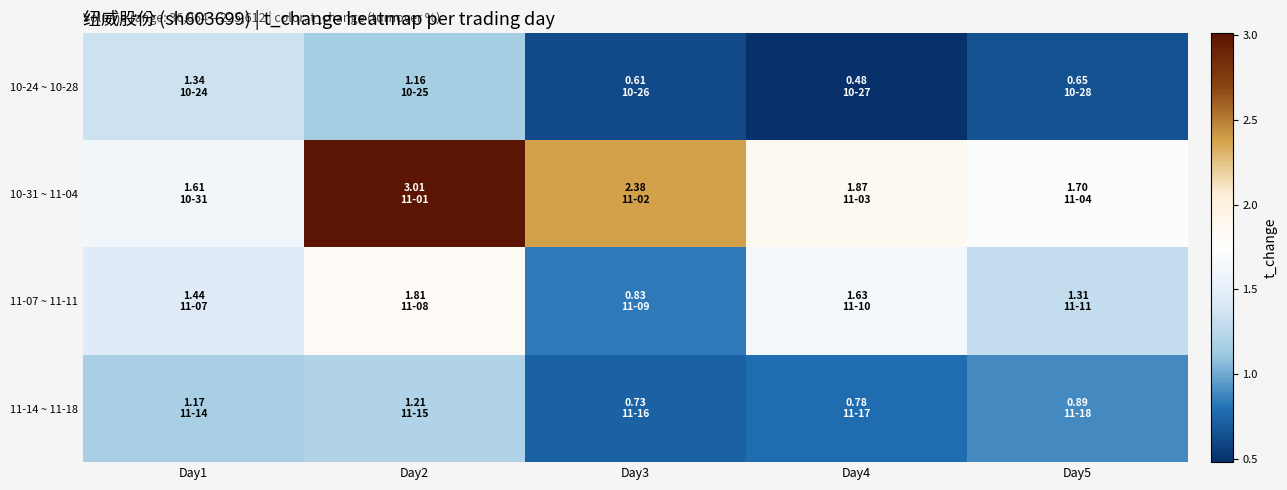

Which series has the widest spread of values?

10-31 ~ 11-04